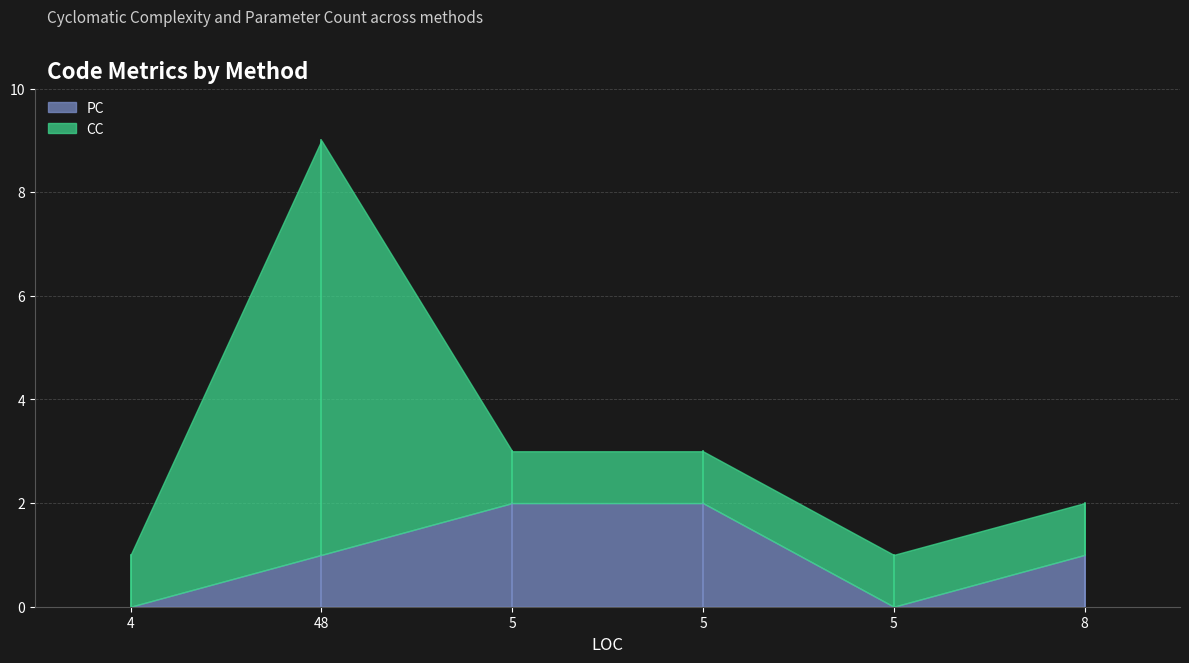

Which category has the lowest value in the PC series?

4